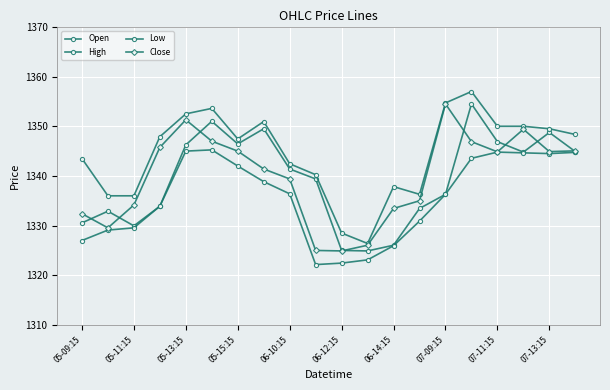

How many categories are shown in the chart?

20